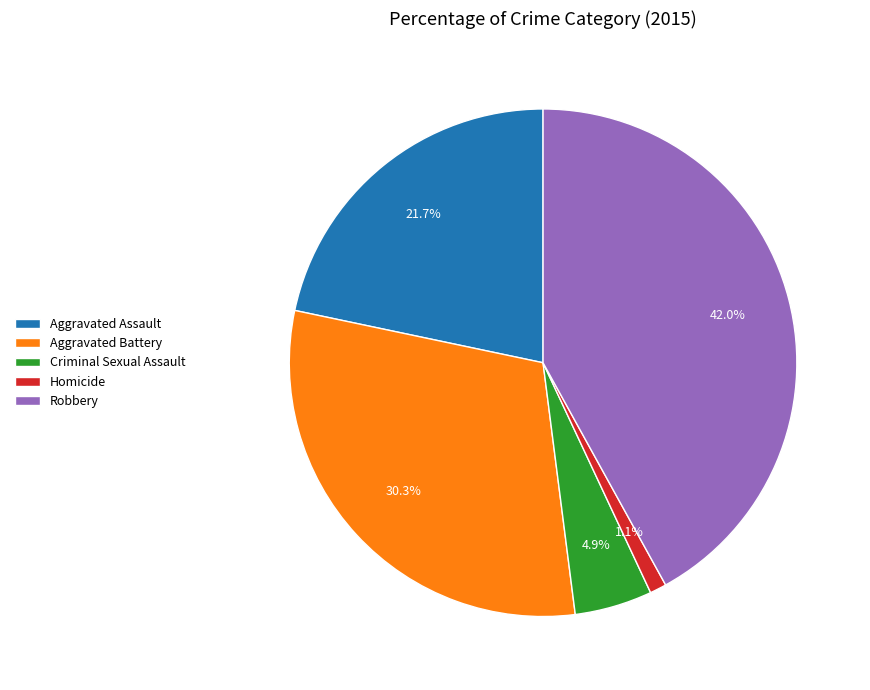

What is the largest slice in the pie chart?

Robbery